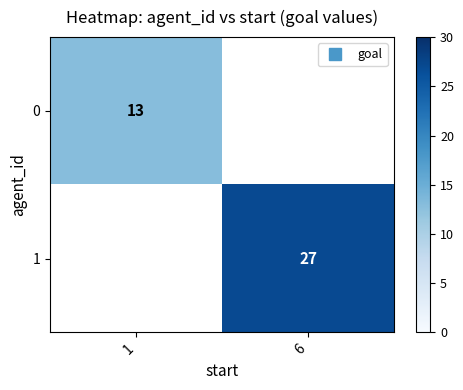

Is the value of 1 at 6 greater than the value of 0 at 1?

Yes